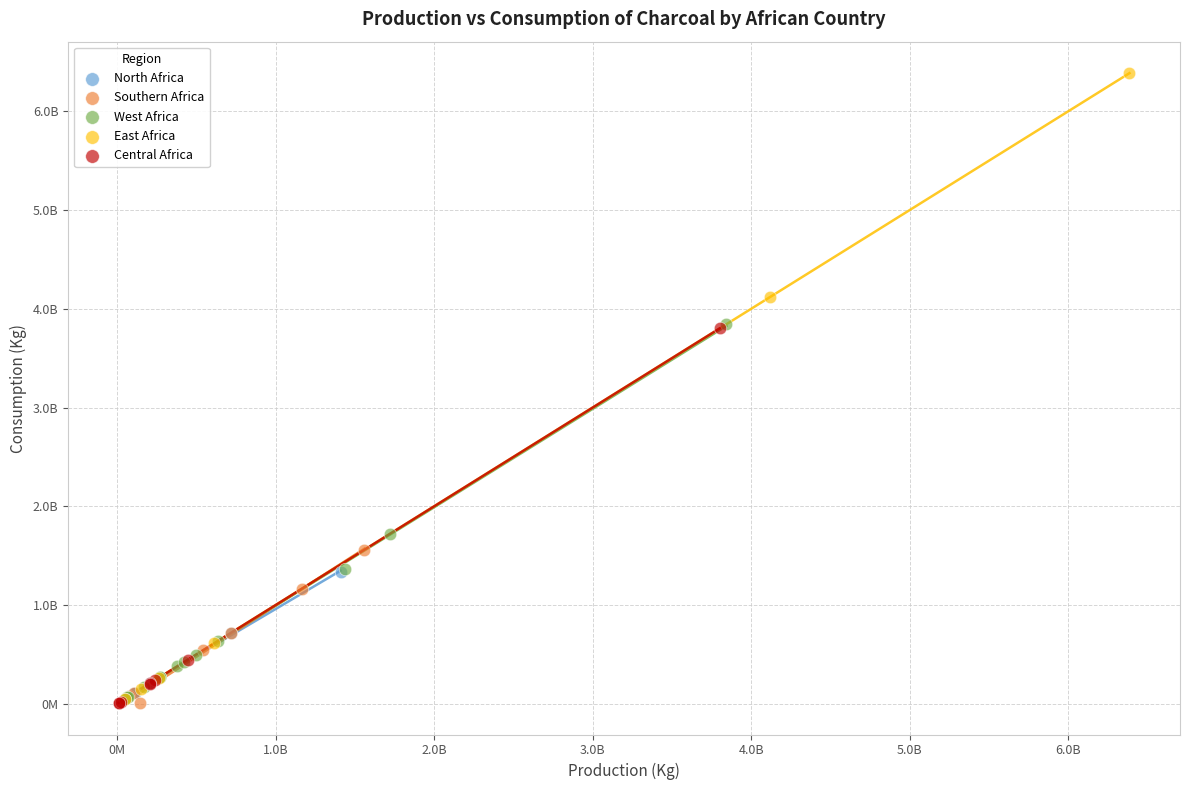

What are all the series names shown in the legend?

North Africa, Southern Africa, West Africa, East Africa, Central Africa